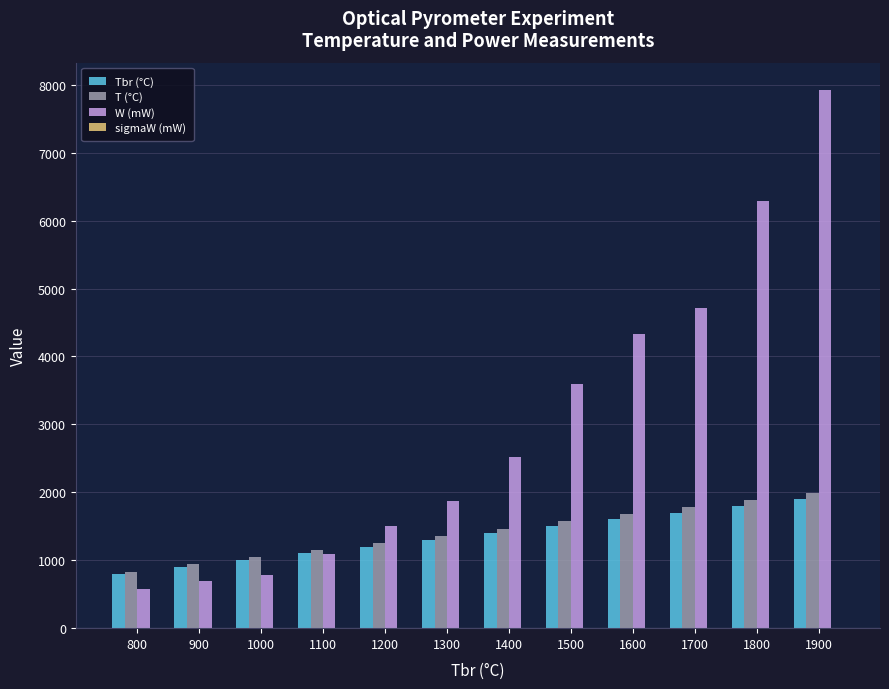

Is it true that T (°C) equals 1467.4 at 1400?

True